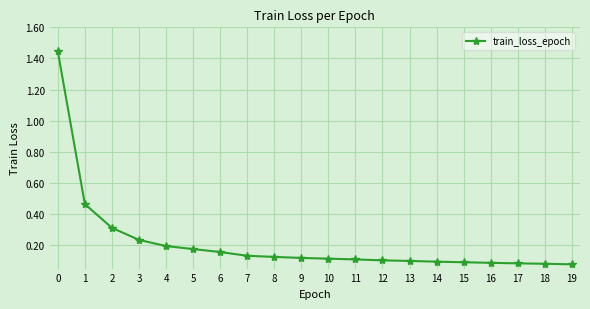

What is the difference between the second highest and minimum values?

0.4